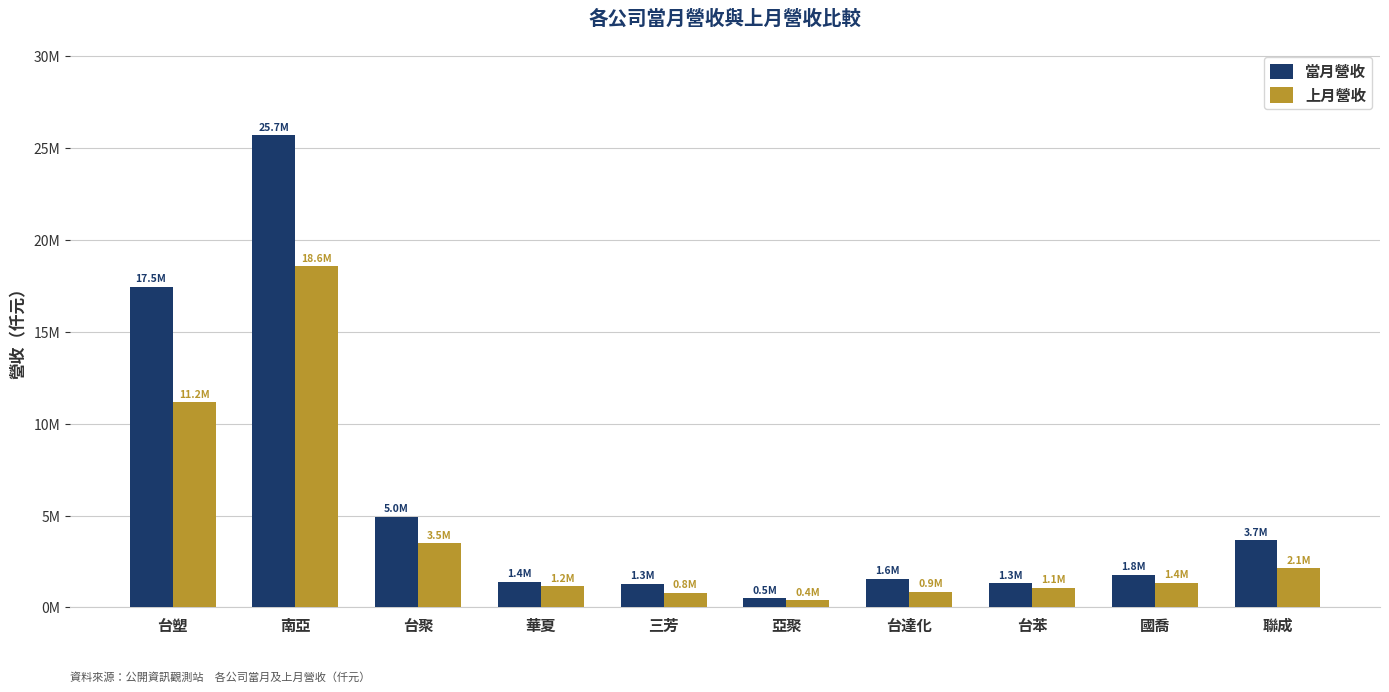

Does the chart contain stacked bars?

No